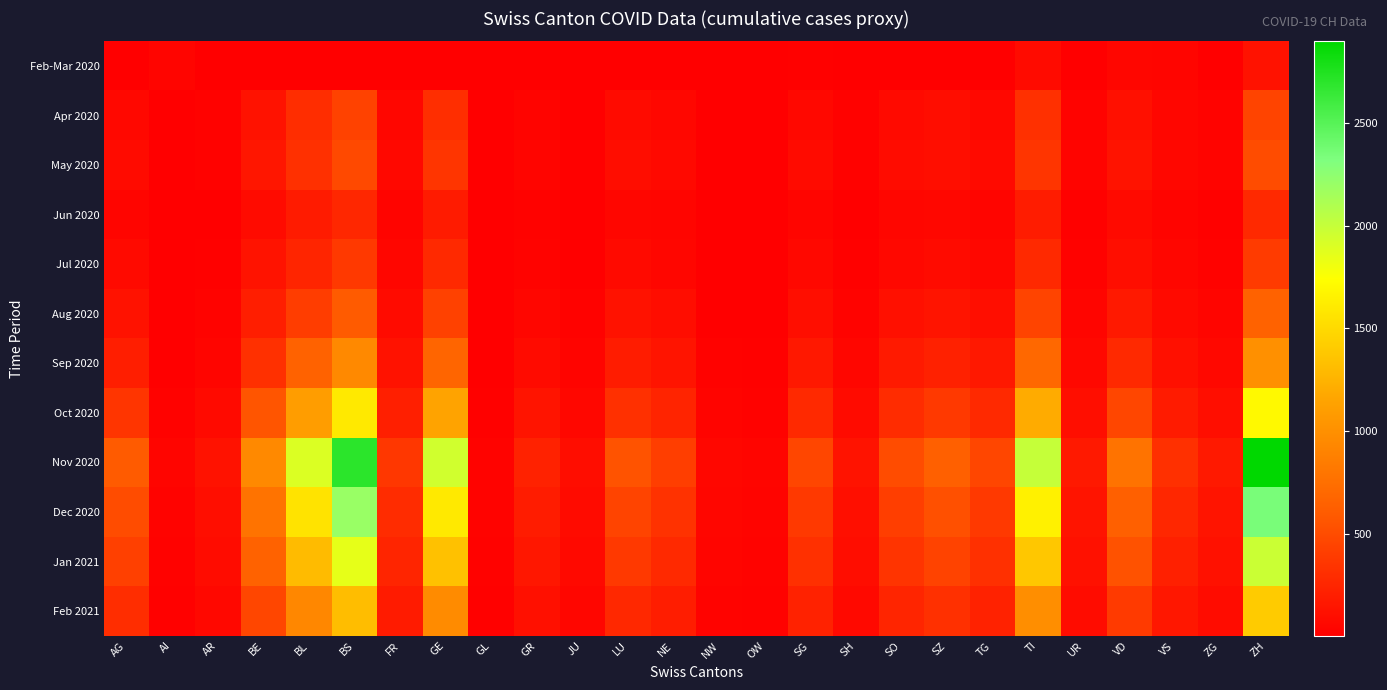

At JU, list the series in order from largest to smallest.

Nov 2020, Dec 2020, Jan 2021, Oct 2020, Feb 2021, Sep 2020, Aug 2020, May 2020, Apr 2020, Jul 2020, Jun 2020, Feb-Mar 2020